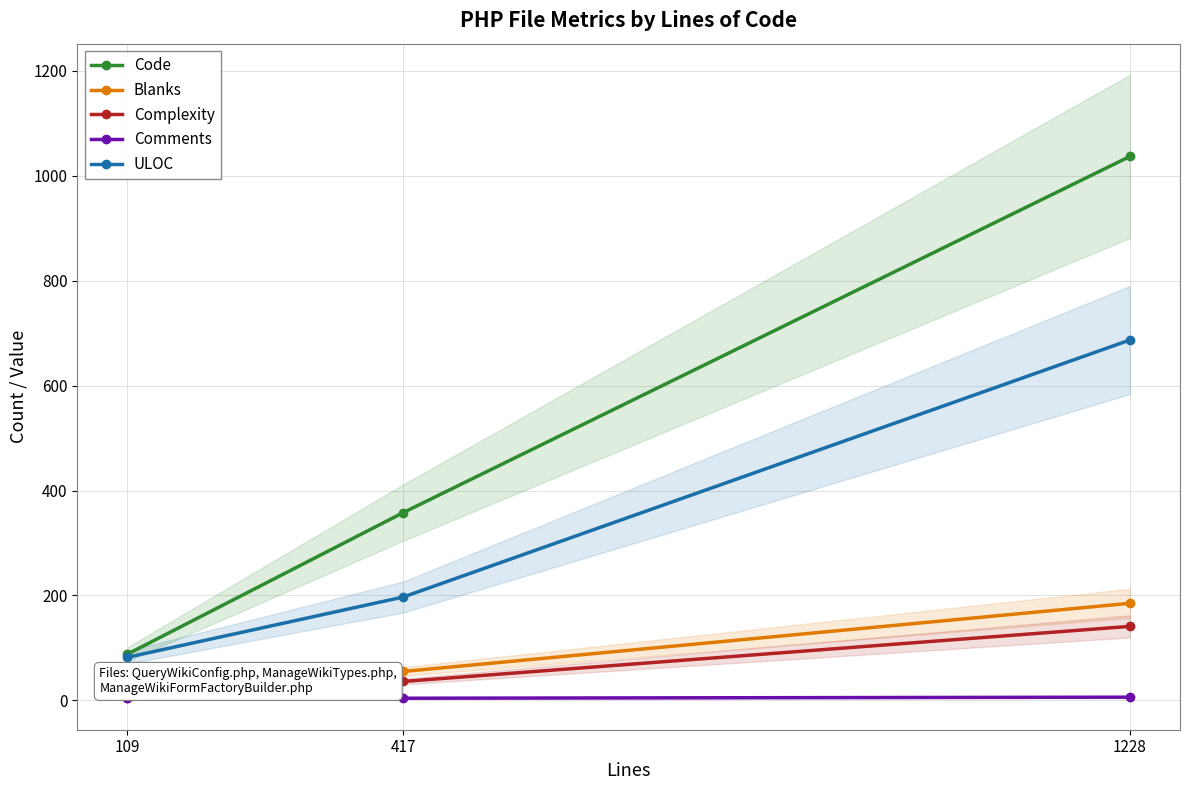

What are all the series names shown in the legend?

Code, Blanks, Complexity, Comments, ULOC